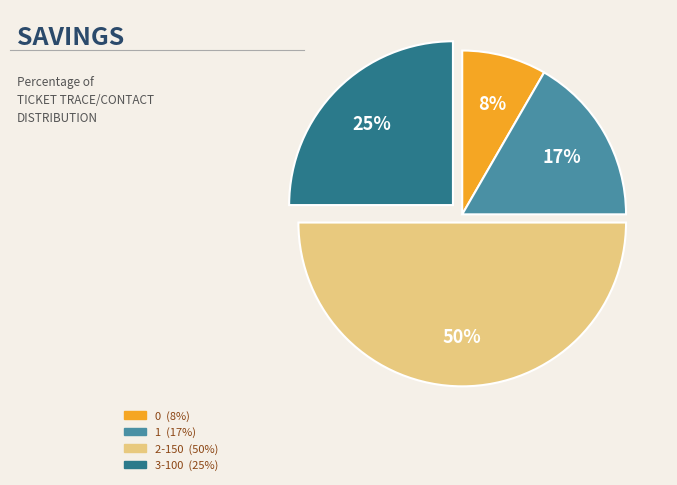

The 3-100 slice represents 25% of the pie. True or false?

True